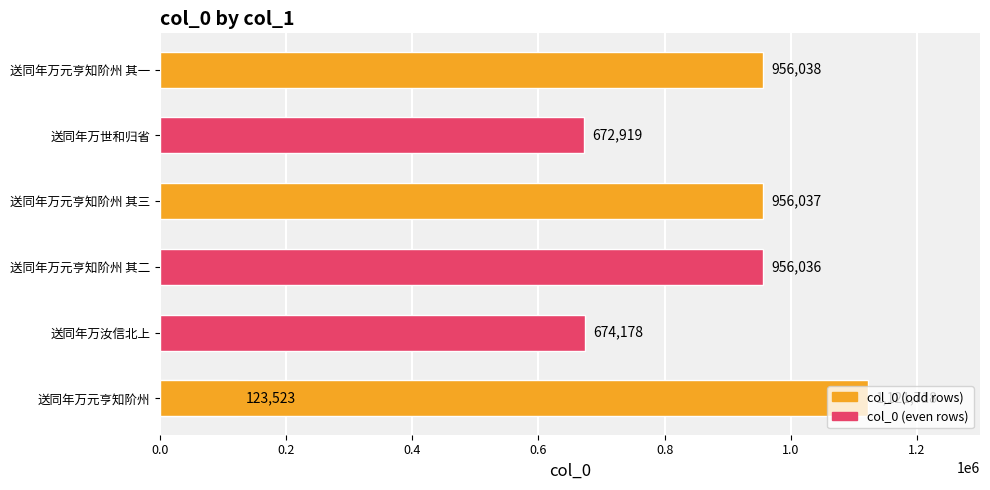

What is the change in value from 0.4 to 1.2?

-165680